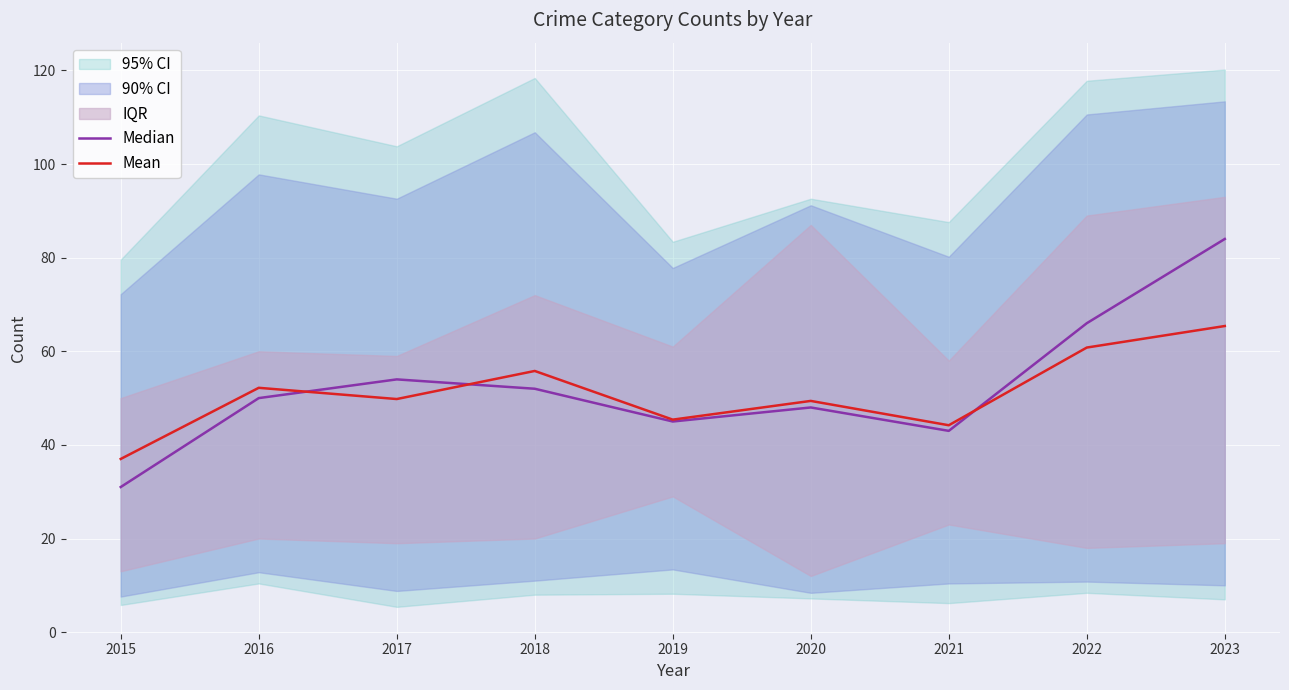

Where do Median and Mean first cross each other?

2016 and 2017